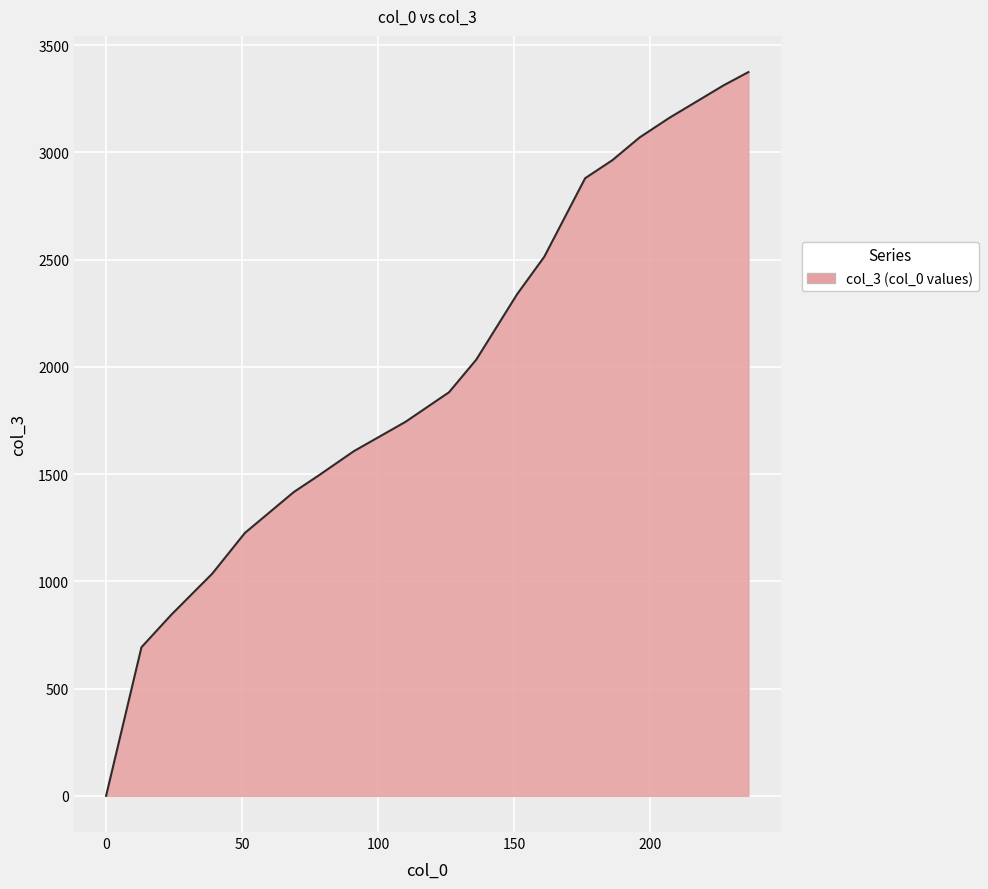

What is the greatest value displayed?

3375